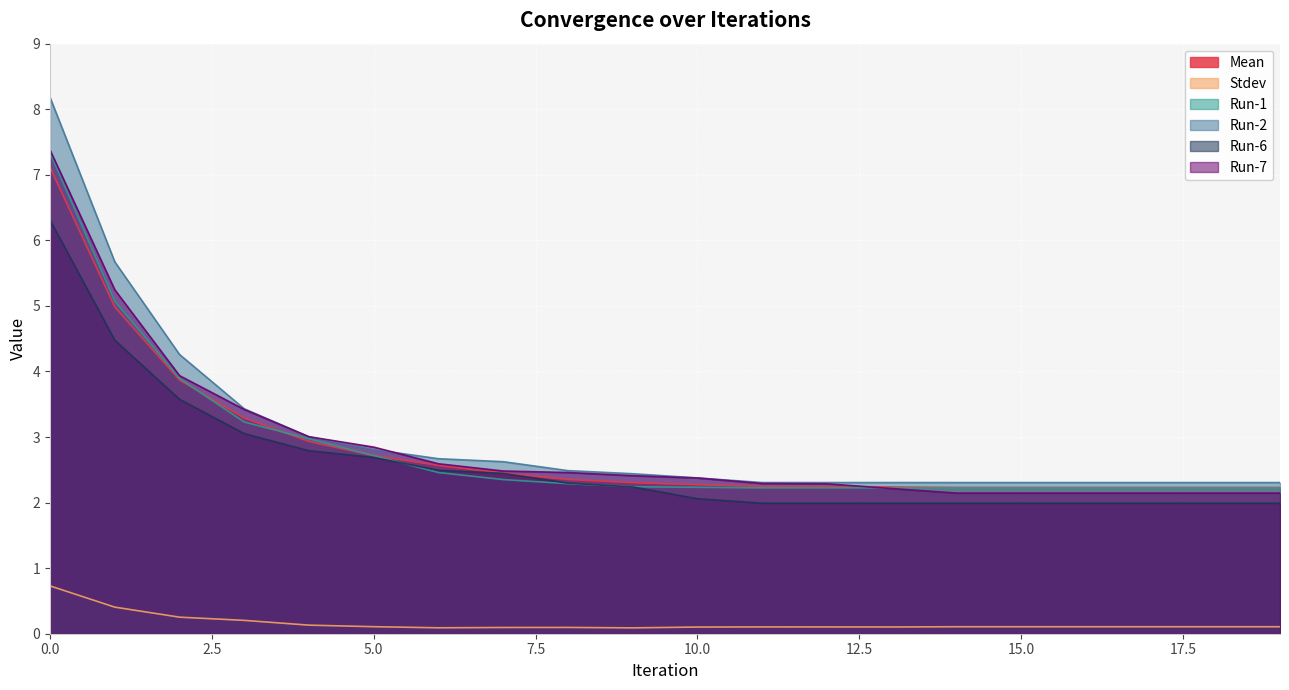

How many lines are shown in the chart?

6